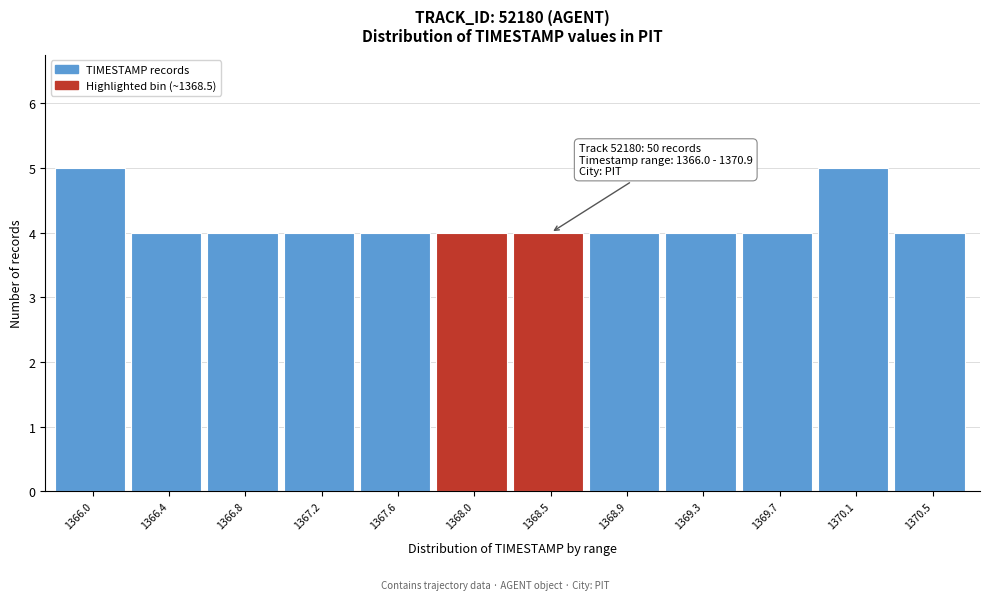

Reading left to right, extract all data points from this chart.

5	4	4	4	4	4	4	4	4	4	5	4